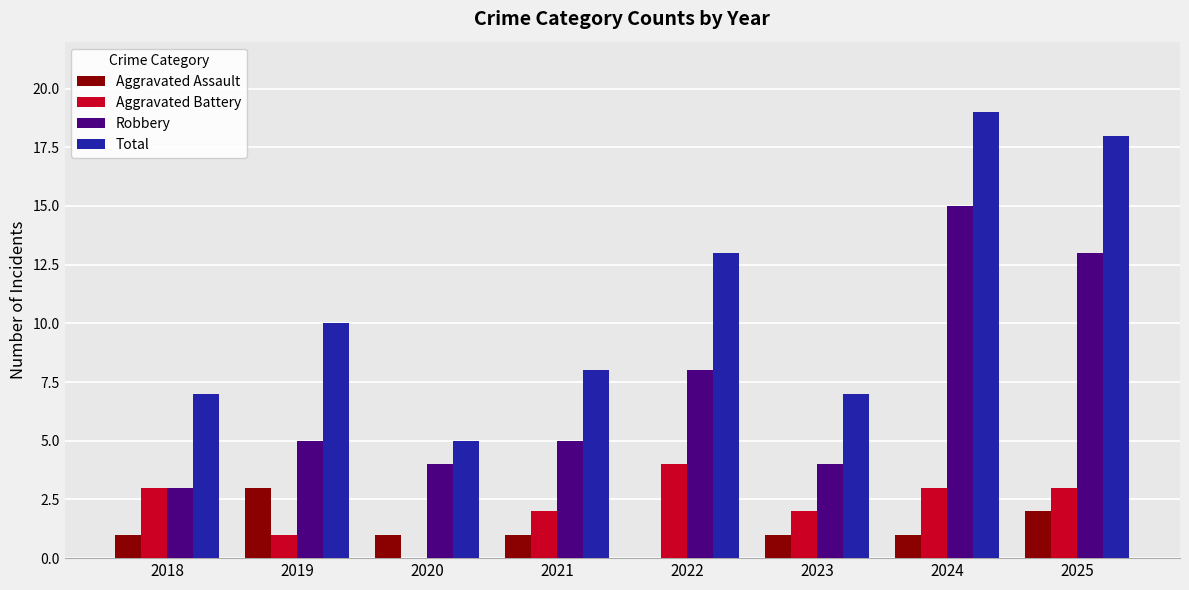

What is the total value across all series at 2020?

10